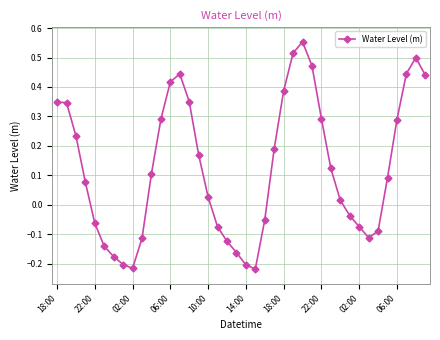

How many points are lower than both their immediate neighbors (excluding endpoints)?

3